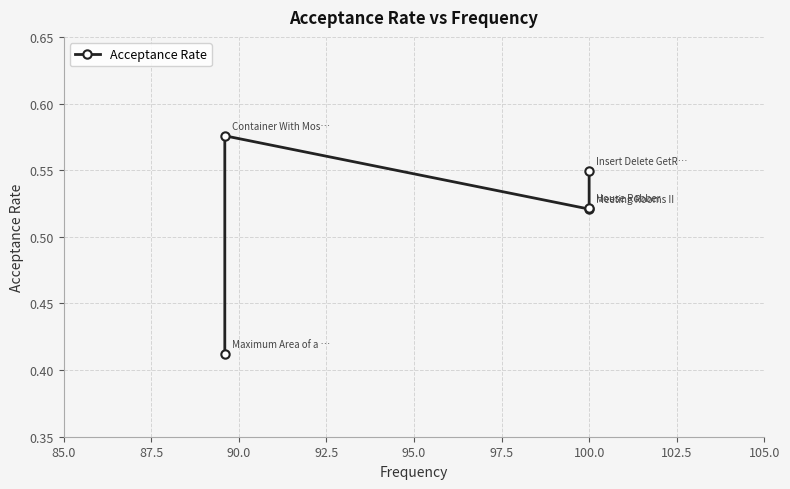

What is the change in value from 85.0 to 92.5?

+0.1